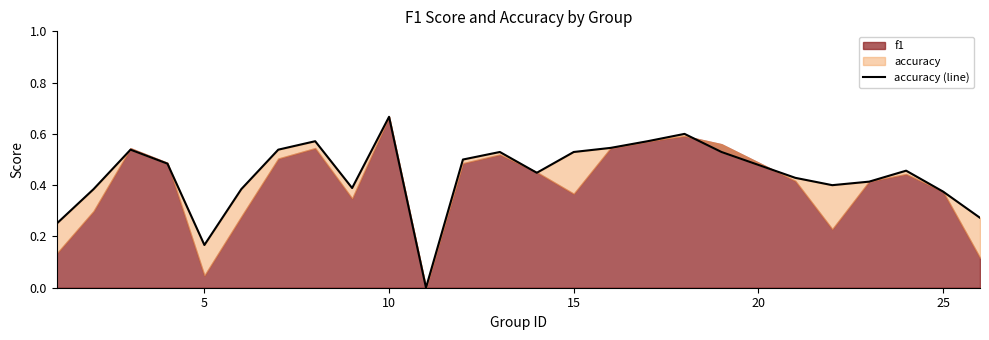

What is the value of the 24th point from the left?

0.4